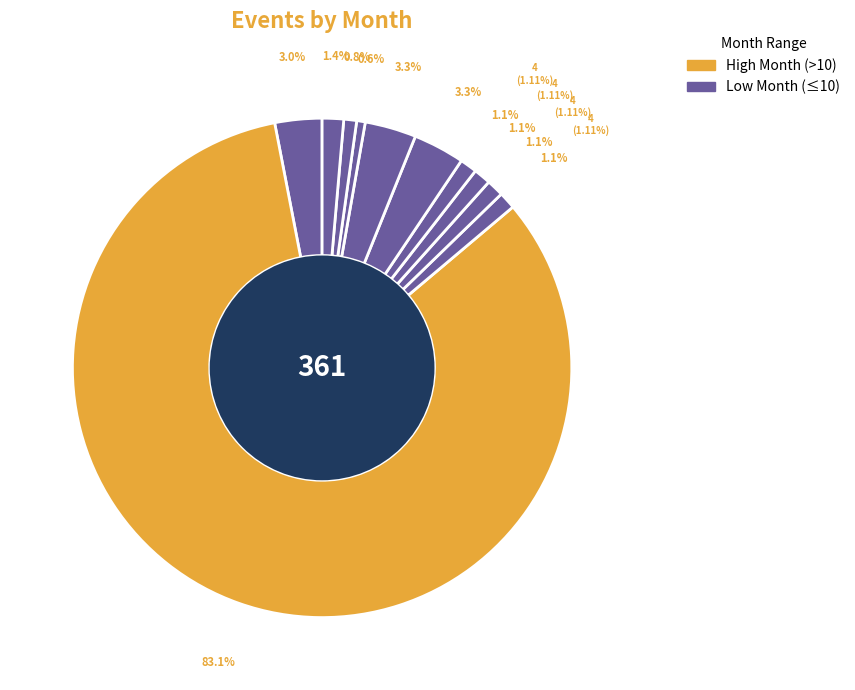

How many slices are in this pie chart?

11